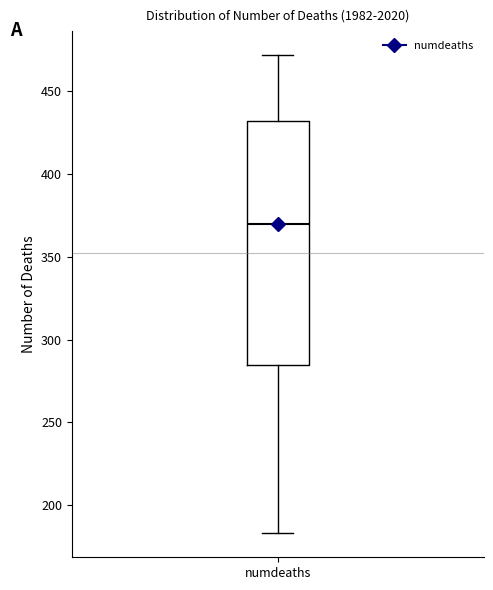

Where does the median line of the box for numdeaths sit on the y-axis? The values are not printed on the chart, so give them approximately, as read against the axis.

370